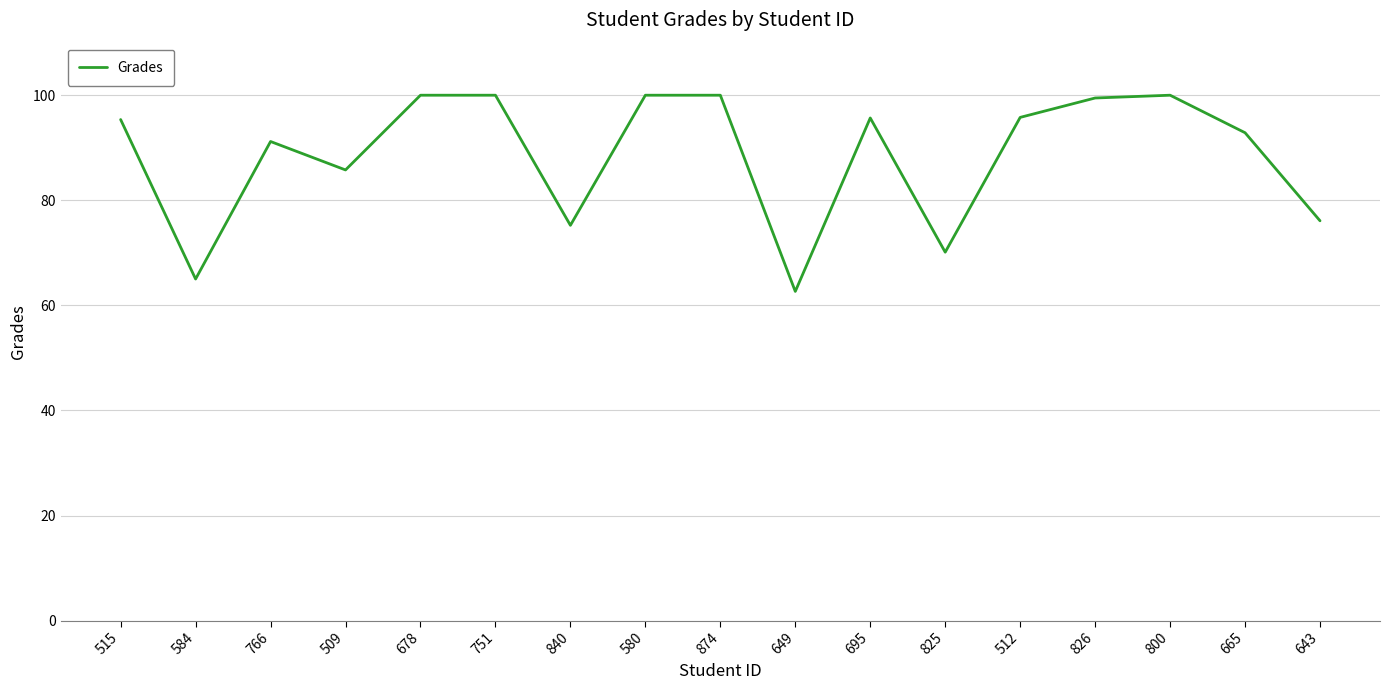

Approximately how many times larger is the value at 874 compared to 512?

1.0